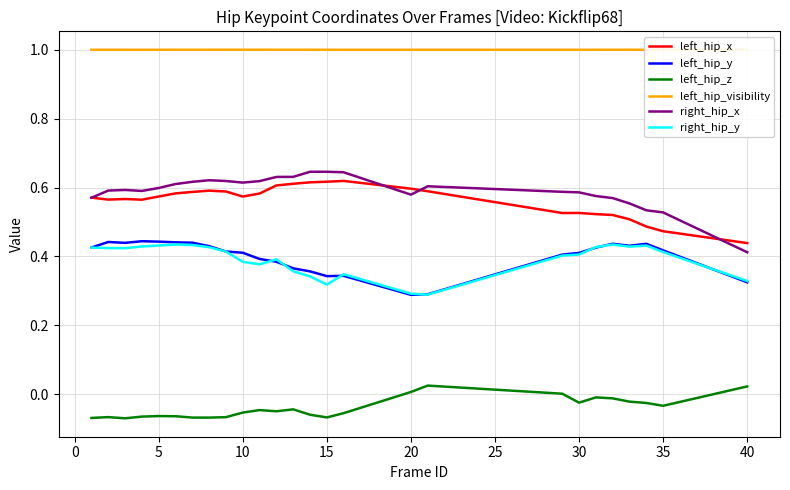

Which series has the widest spread of values?

right_hip_x